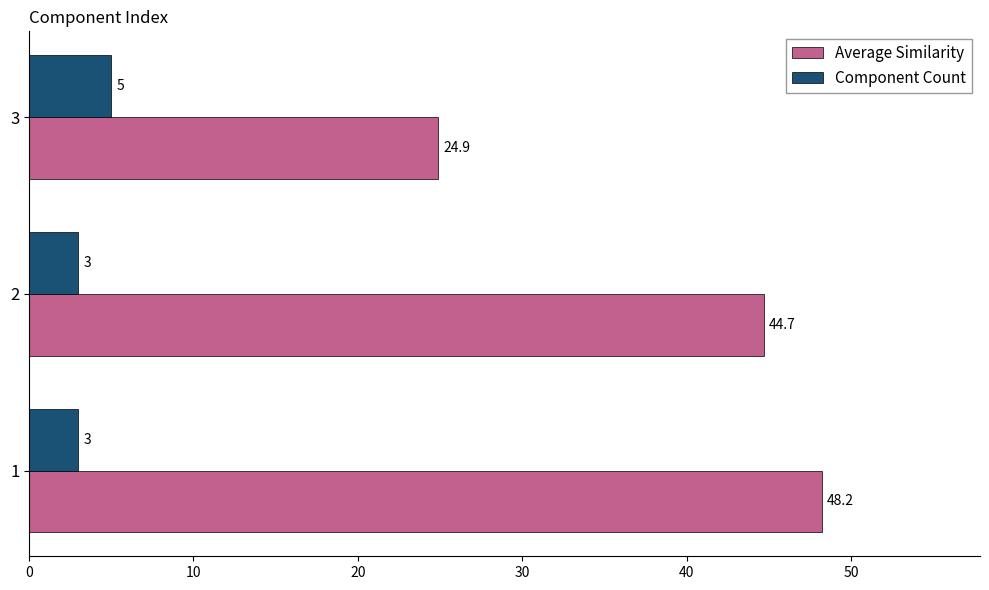

What is the average value of the Component Count series?

3.7